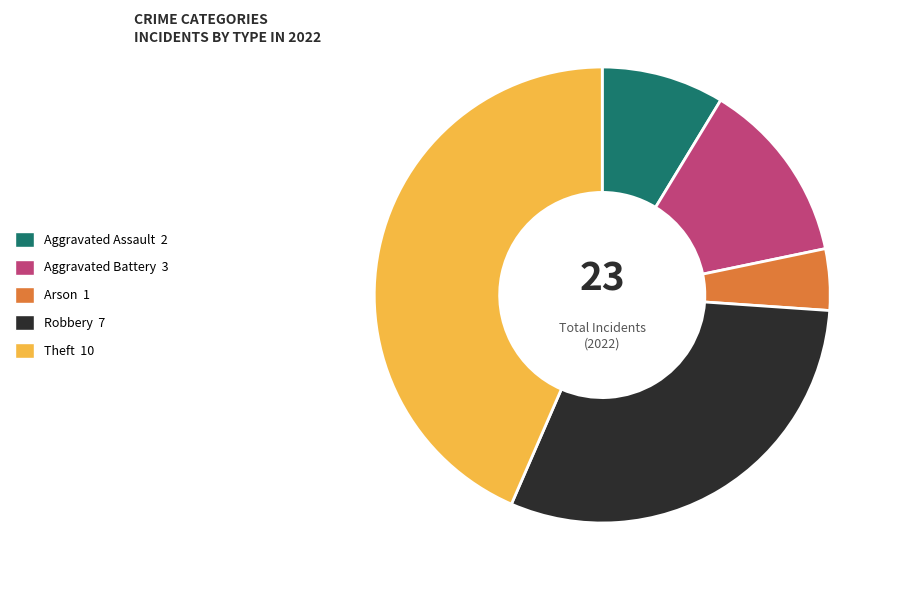

Between Arson and Aggravated Battery, which is larger?

Aggravated Battery